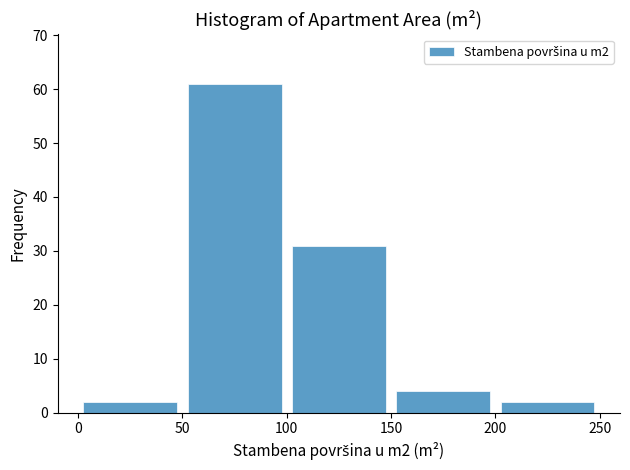

Reading left to right, list every bar in this chart as the range it spans on the x-axis followed by its height. The values are not printed on the chart, so give them approximately, as read against the axis.

0 to 50: 2
50 to 100: 61
100 to 150: 31
150 to 200: 4
200 to 250: 2